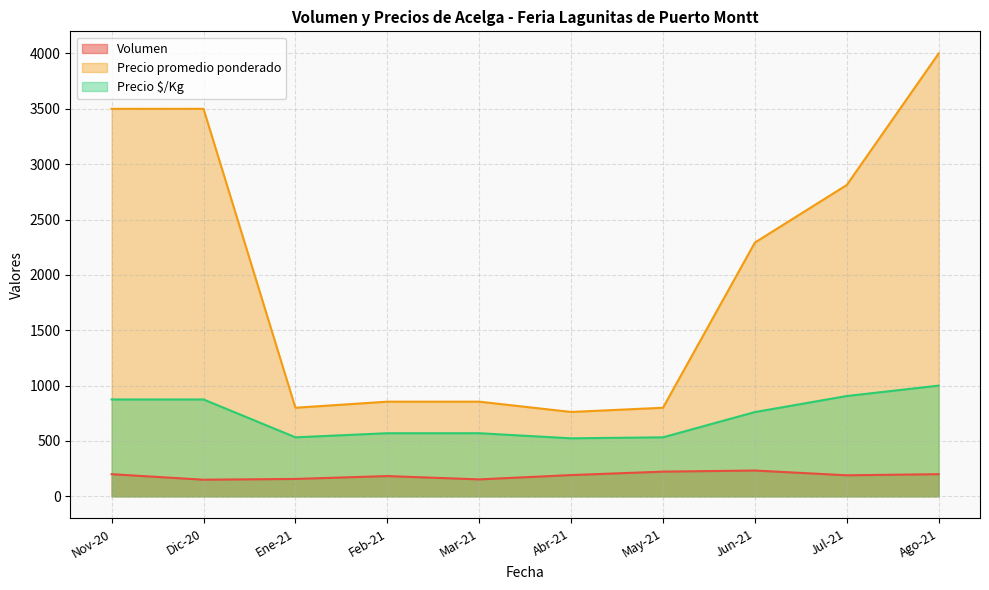

How many lines are shown in the chart?

3